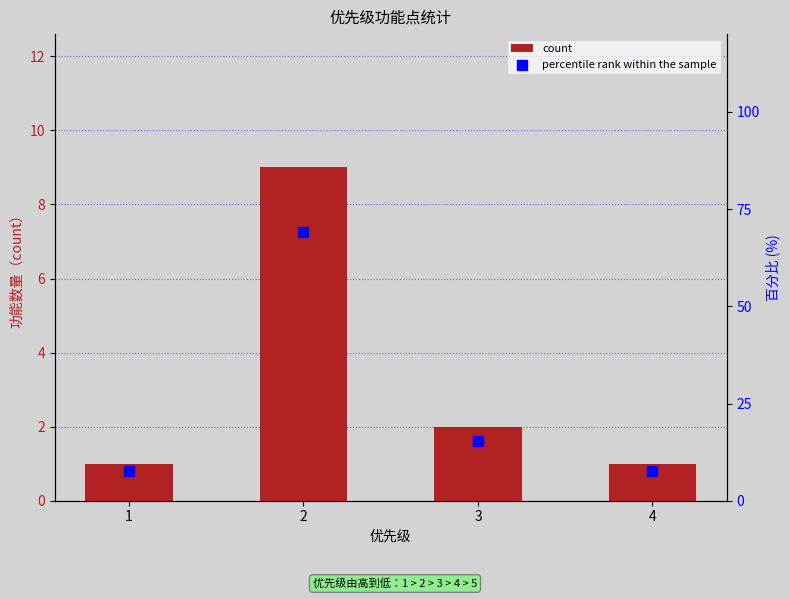

Which series contains the lowest Y value?

count